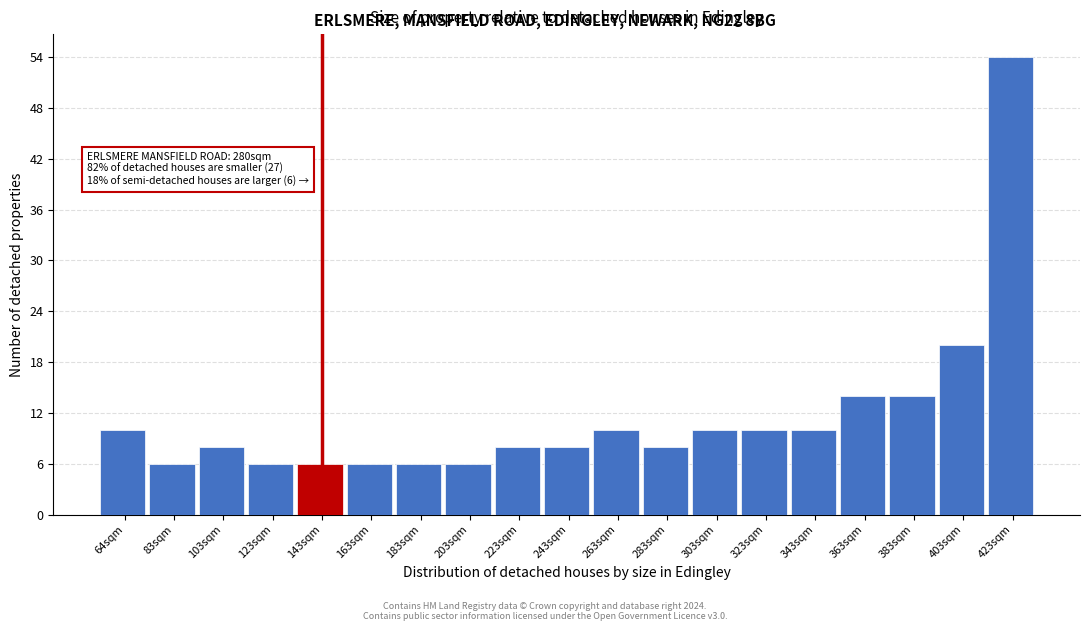

Reading right to left, extract all data points from this chart.

423sqm=54	403sqm=20	383sqm=14	363sqm=14	343sqm=10	323sqm=10	303sqm=10	283sqm=8	263sqm=10	243sqm=8	223sqm=8	203sqm=6	183sqm=6	163sqm=6	143sqm=6	123sqm=6	103sqm=8	83sqm=6	64sqm=10